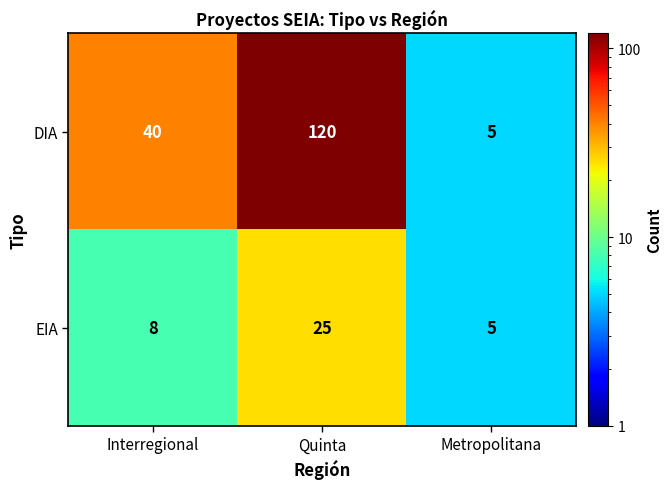

How many categories are shown in the chart?

3